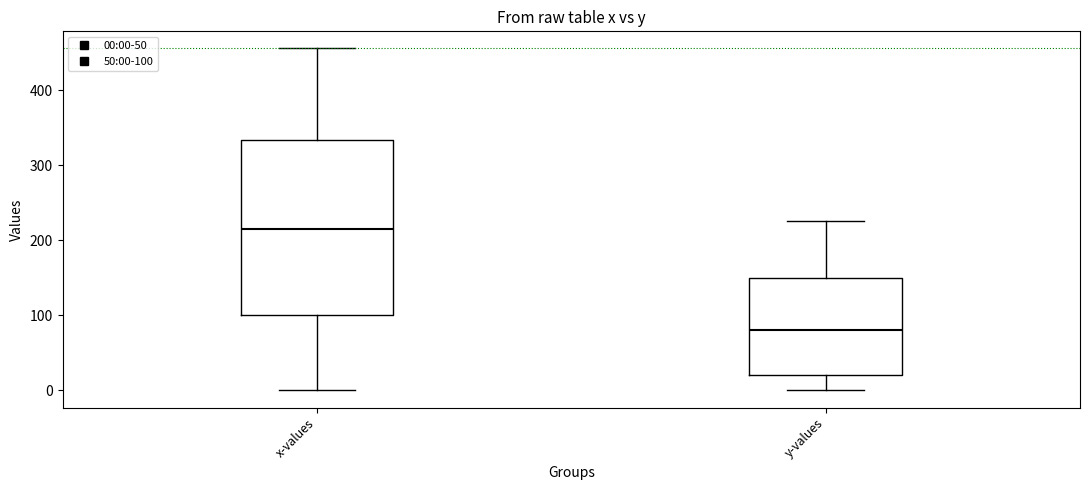

Which box's median line is the lowest?

y-values